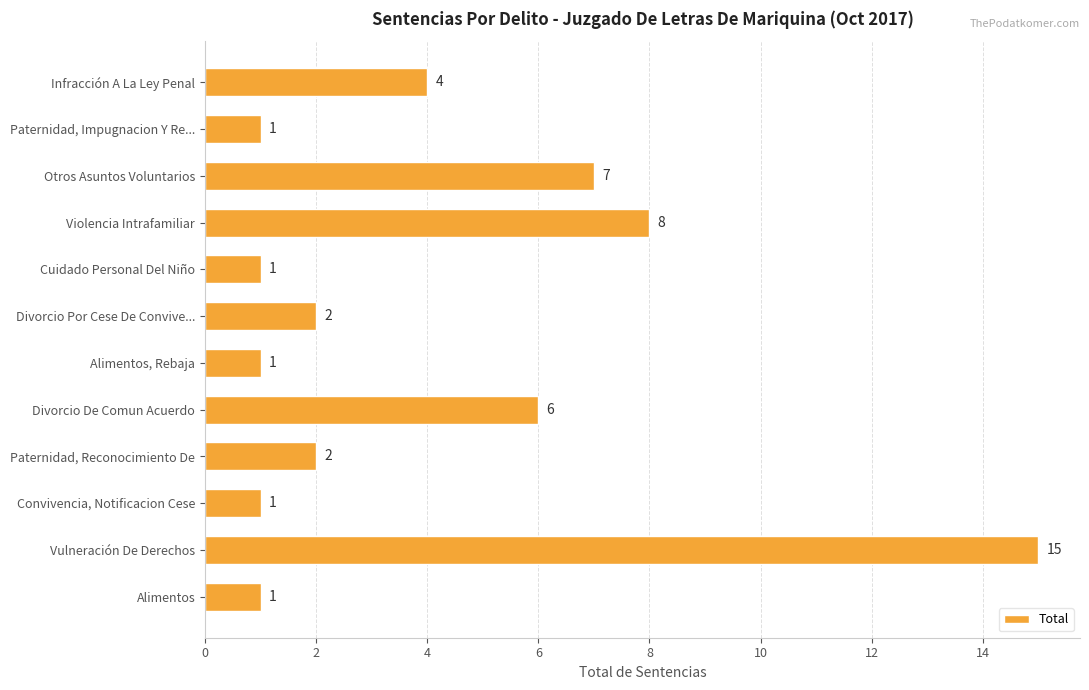

What is the change in value from Cuidado Personal Del Niño to Vulneración De Derechos?

+14